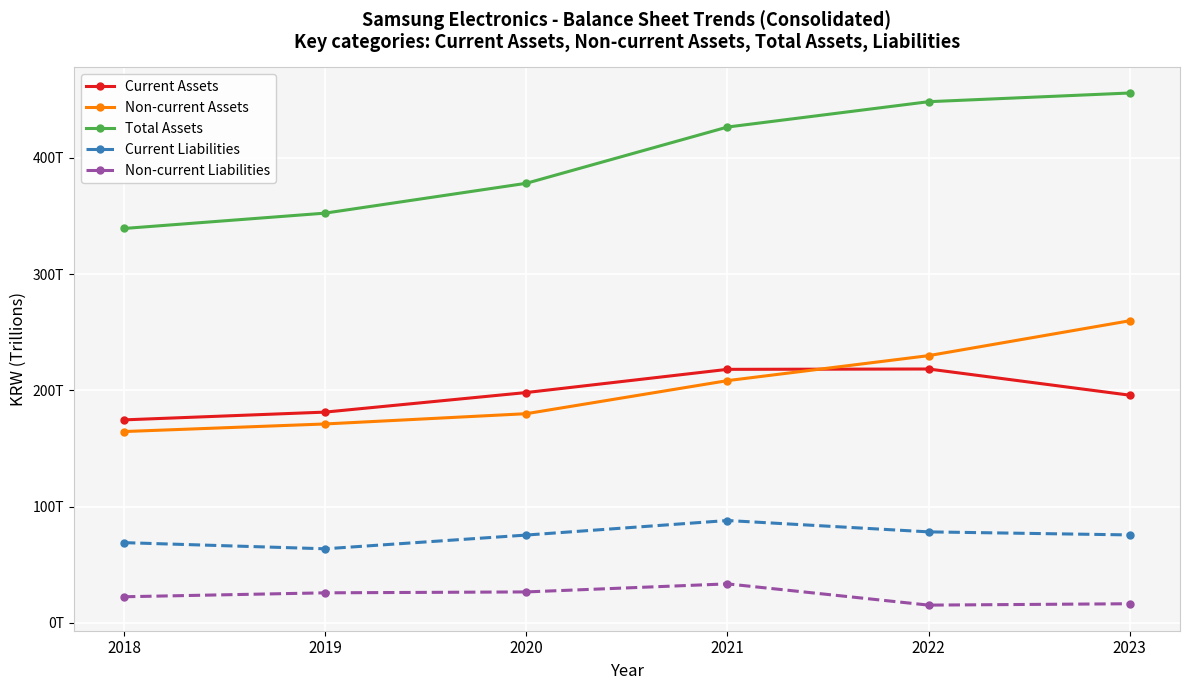

Rank the series at 2023 from lowest to highest value.

Non-current Liabilities, Current Liabilities, Current Assets, Non-current Assets, Total Assets